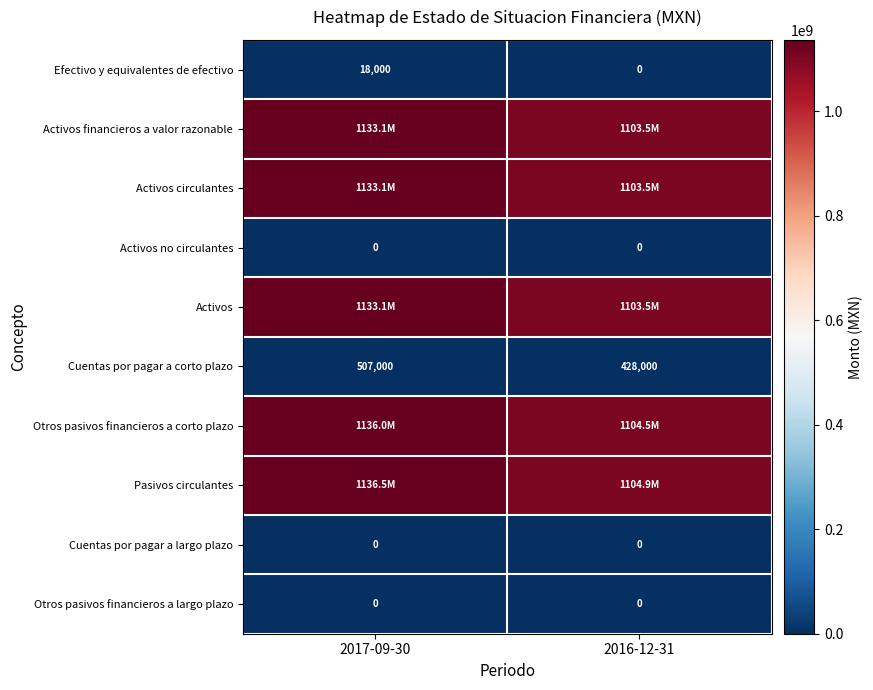

How many categories are shown in the chart?

2